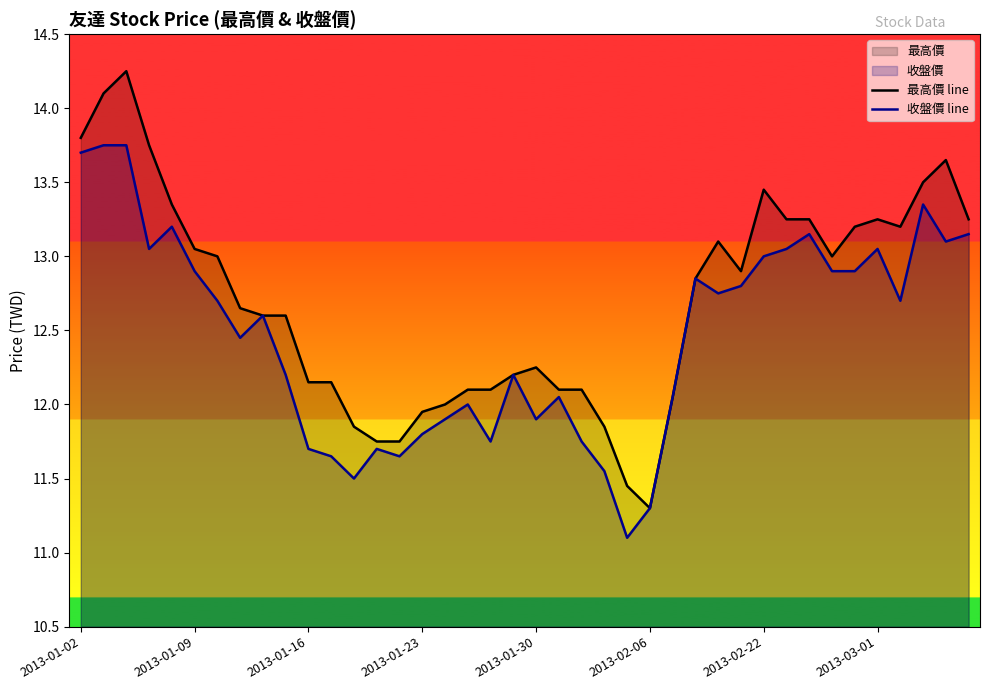

What is the lowest value of the 最高價 line series?

11.3